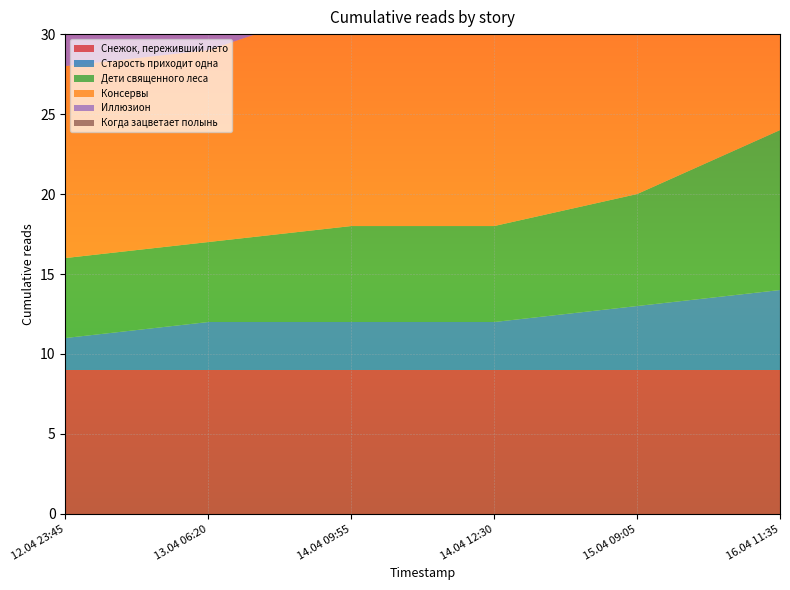

Reading right to left, list all the values displayed in this chart.

Снежок, переживший лето: 16.04 11:35=9	15.04 09:05=9	14.04 12:30=9	14.04 09:55=9	13.04 06:20=9	12.04 23:45=9
Старость приходит одна: 16.04 11:35=5	15.04 09:05=4	14.04 12:30=3	14.04 09:55=3	13.04 06:20=3	12.04 23:45=2
Дети священного леса: 16.04 11:35=10	15.04 09:05=7	14.04 12:30=6	14.04 09:55=6	13.04 06:20=5	12.04 23:45=5
Консервы: 16.04 11:35=15	15.04 09:05=15	14.04 12:30=15	14.04 09:55=14	13.04 06:20=12	12.04 23:45=12
Иллюзион: 16.04 11:35=22	15.04 09:05=18	14.04 12:30=18	14.04 09:55=15	13.04 06:20=14	12.04 23:45=14
Когда зацветает полынь: 16.04 11:35=29	15.04 09:05=25	14.04 12:30=24	14.04 09:55=22	13.04 06:20=20	12.04 23:45=19